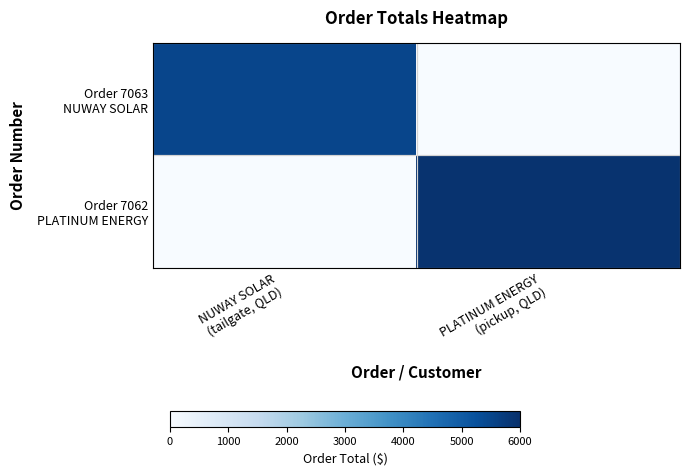

What is the greatest value displayed?

5907